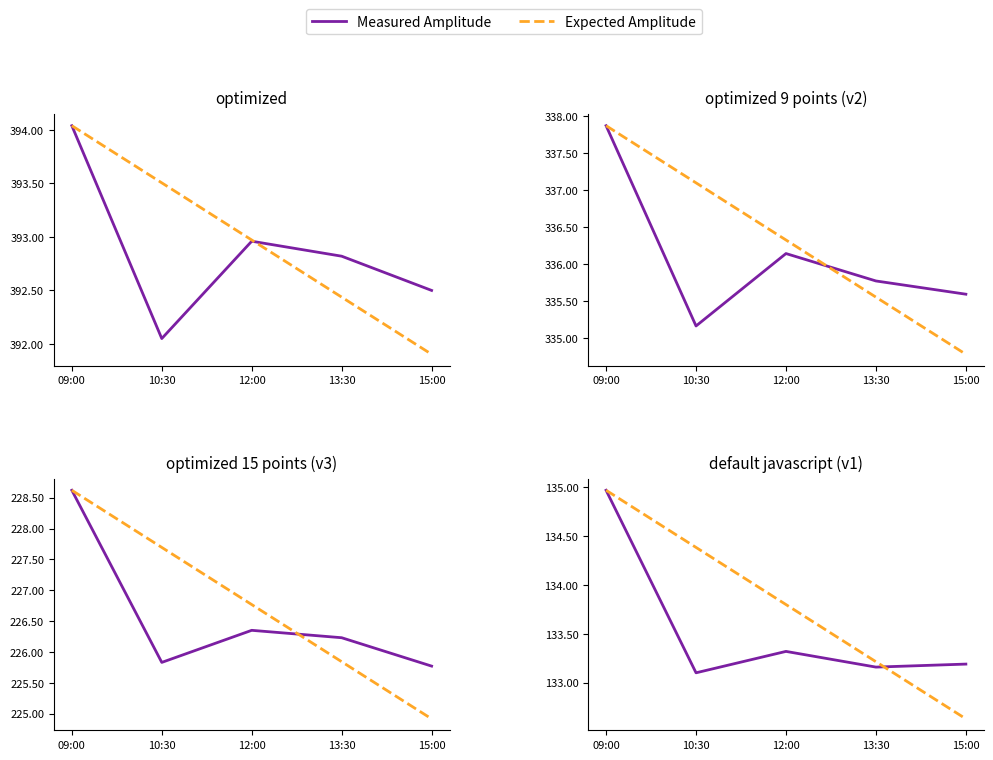

Reading left to right, extract all data points from this chart.

Measured Amplitude: 135.0	133.1	133.3	133.2	133.2
Expected Amplitude: 135.0	134.4	133.8	133.2	132.6